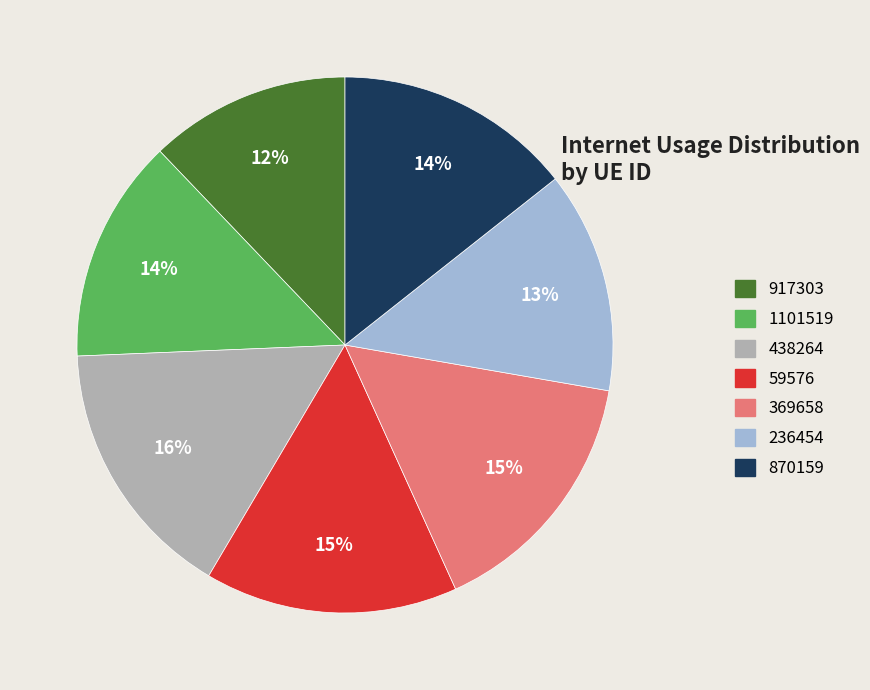

To the nearest percent, what percentage of the pie is 438264?

16%